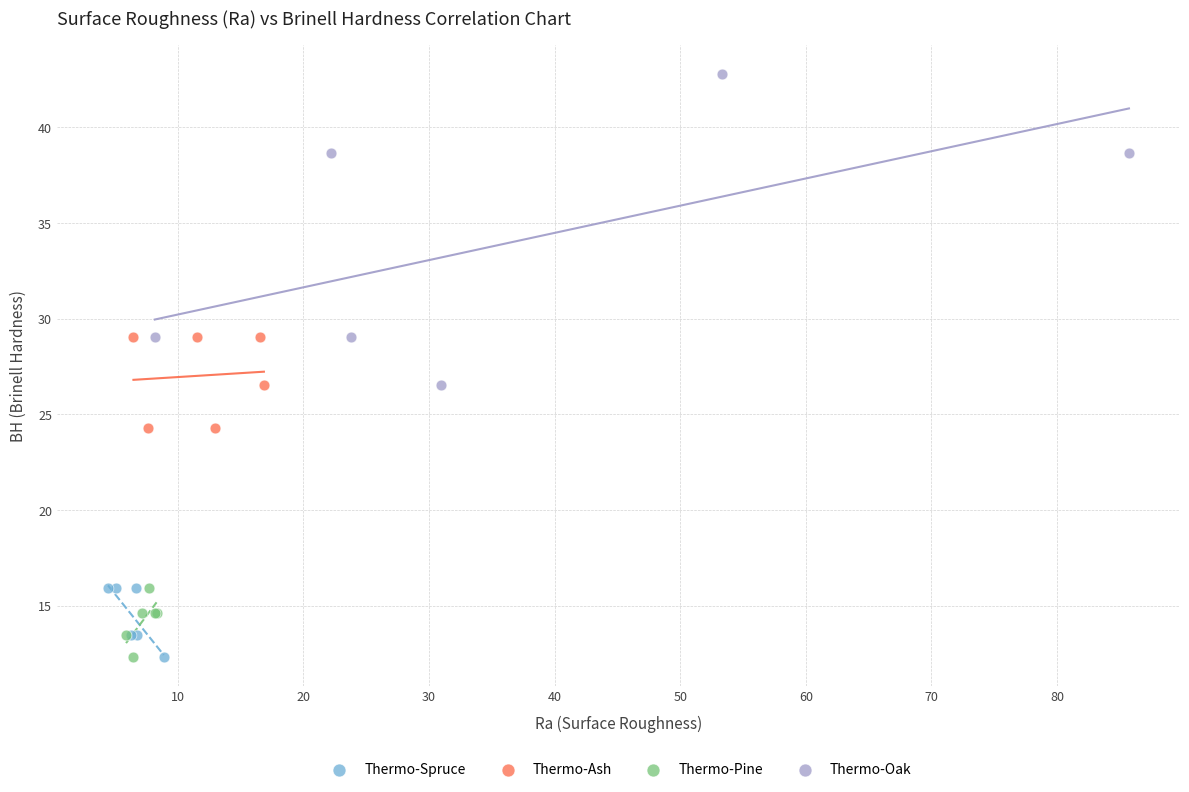

Which series reaches the maximum Y coordinate?

Thermo-Oak